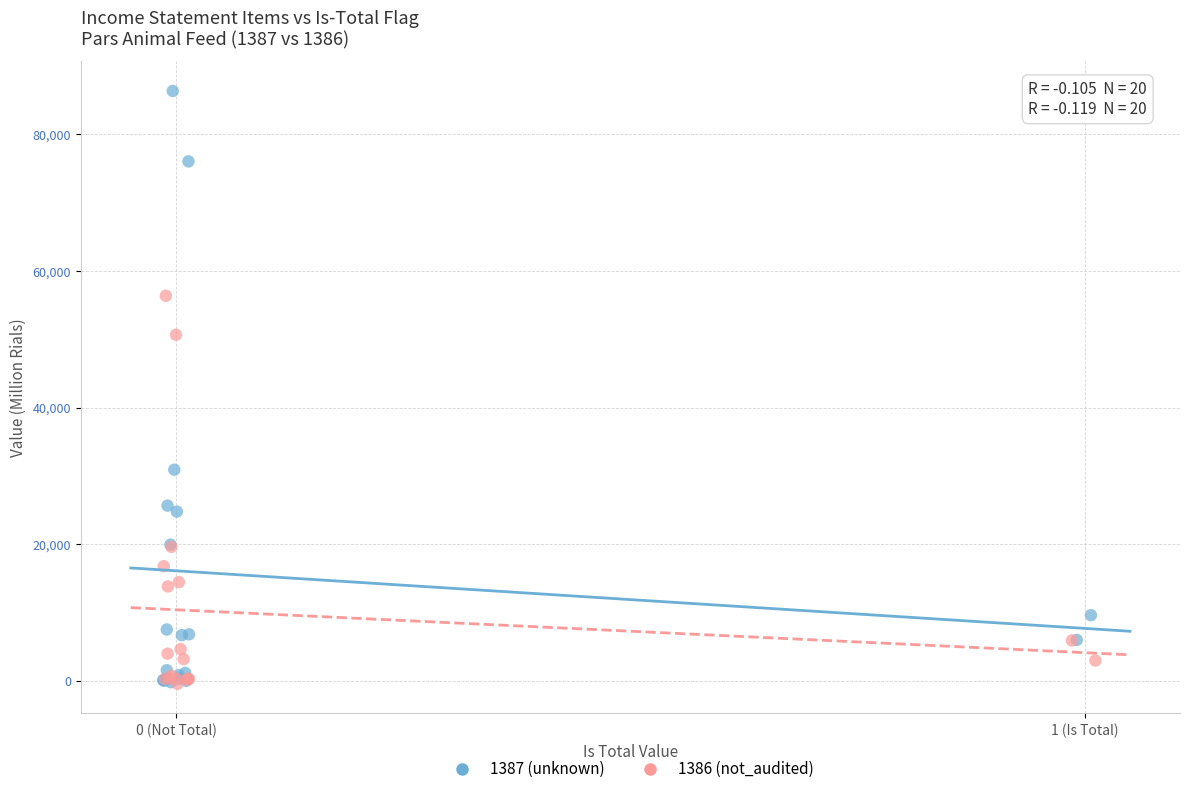

What are all the series names shown in the legend?

1387 (unknown), 1386 (not_audited)